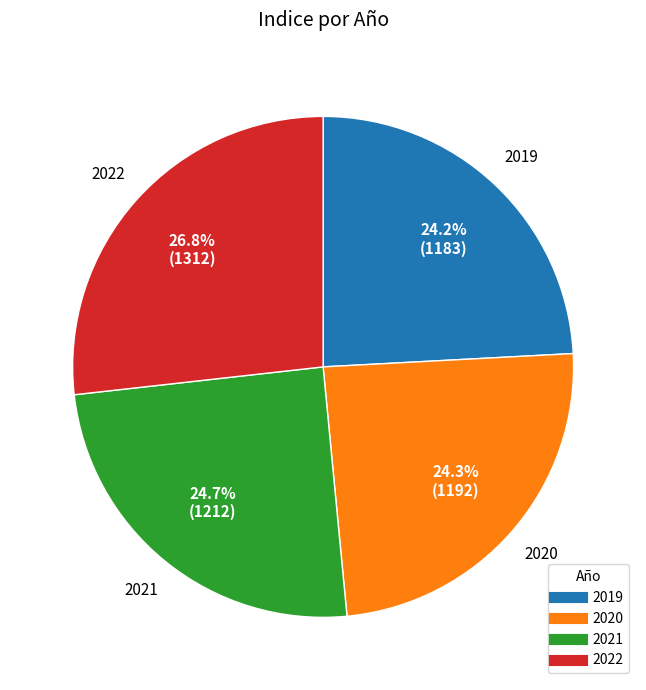

Is there a majority slice in this chart?

No